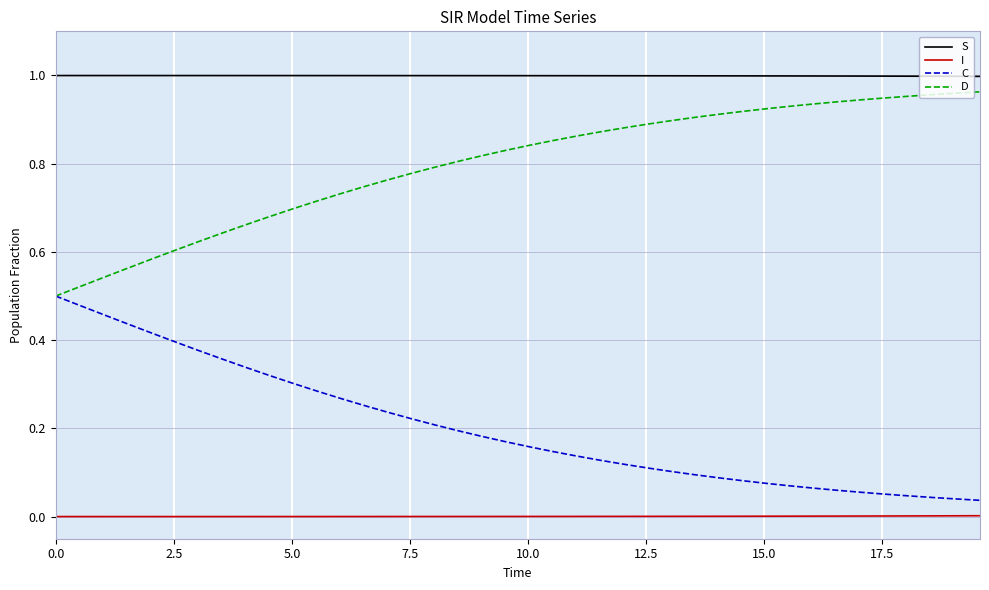

Which series has the largest total across all categories?

S